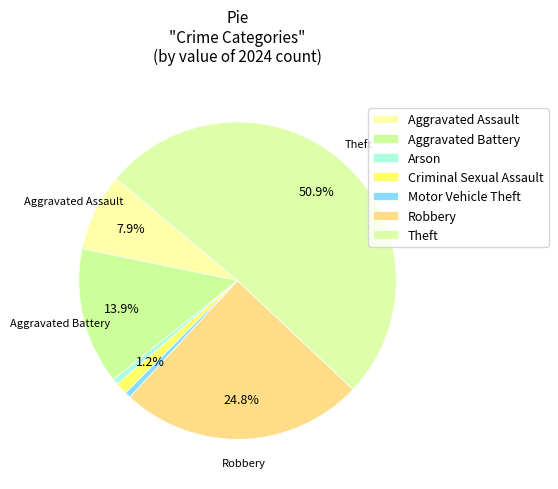

Does Theft represent more than half of the total?

Yes